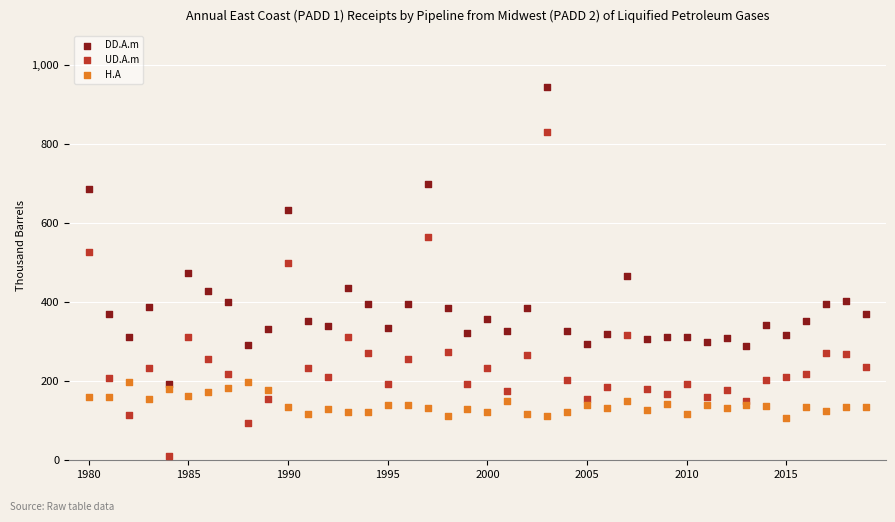

Which series reaches the maximum Y coordinate?

DD.A.m